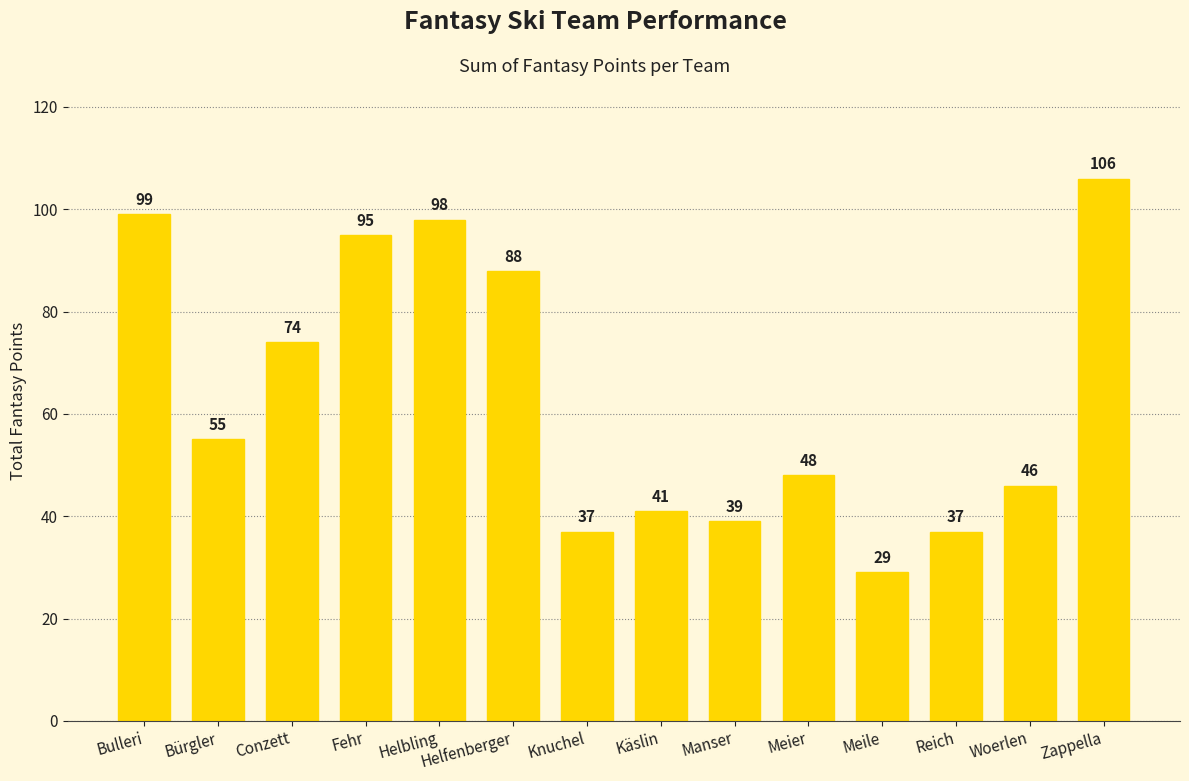

How many bars are there in total?

14